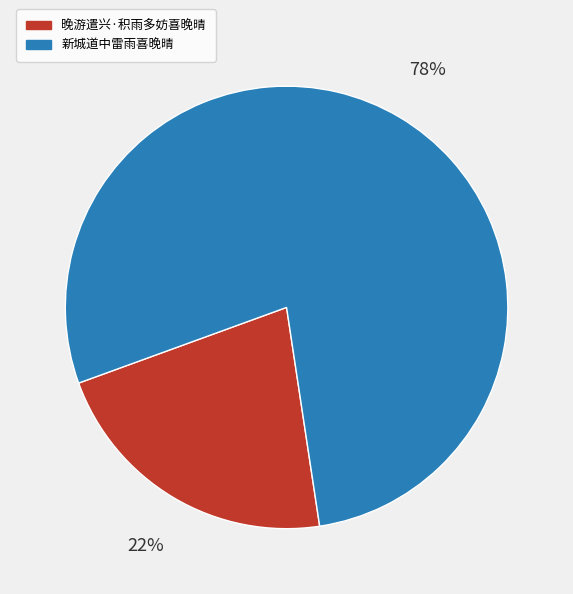

True or false: 晚游遣兴·积雨多妨喜晚晴 accounts for 9% of the total.

False